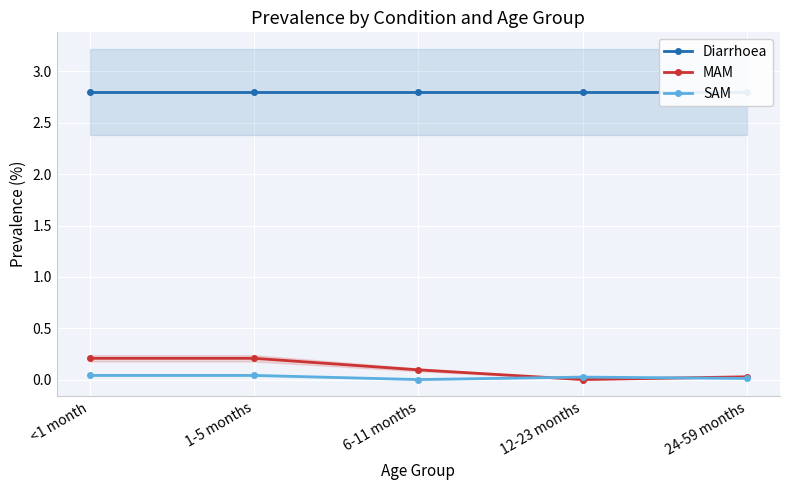

Is the value of SAM at 24-59 months greater than the value of MAM at 24-59 months?

No